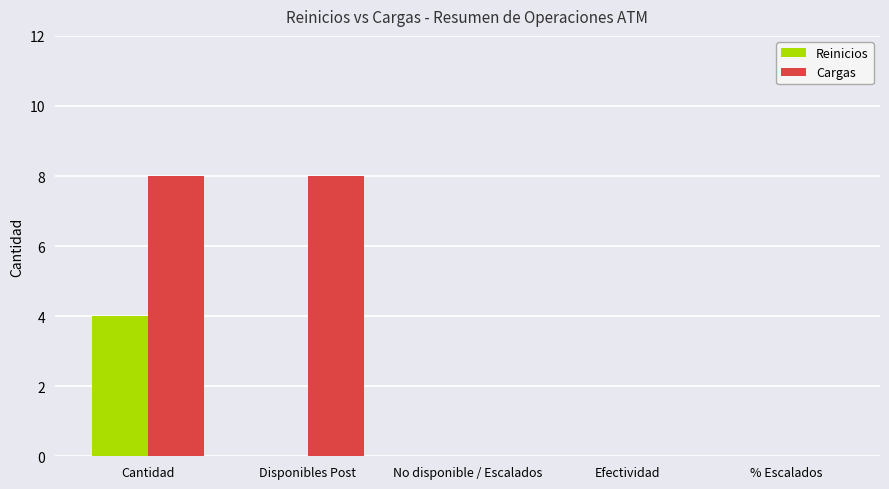

The Cargas series shows 8 at Cantidad. True or false?

True